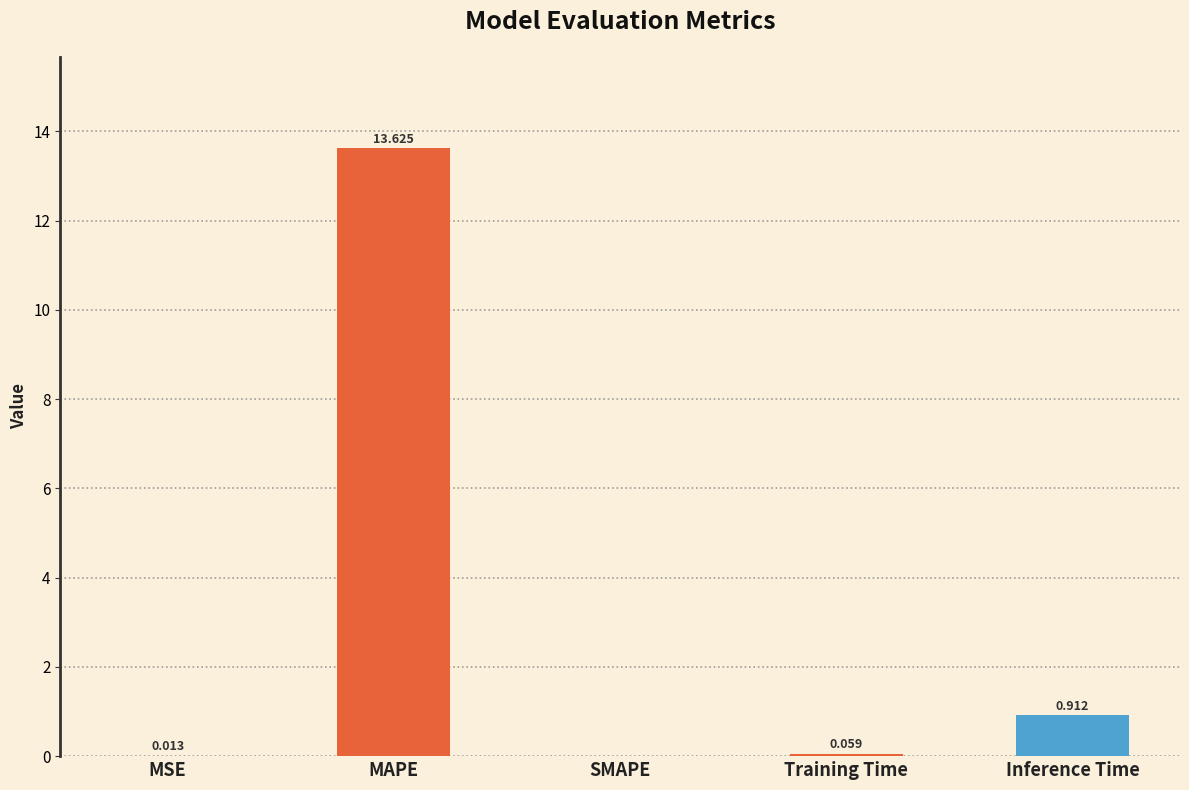

What is the average value?

2.9